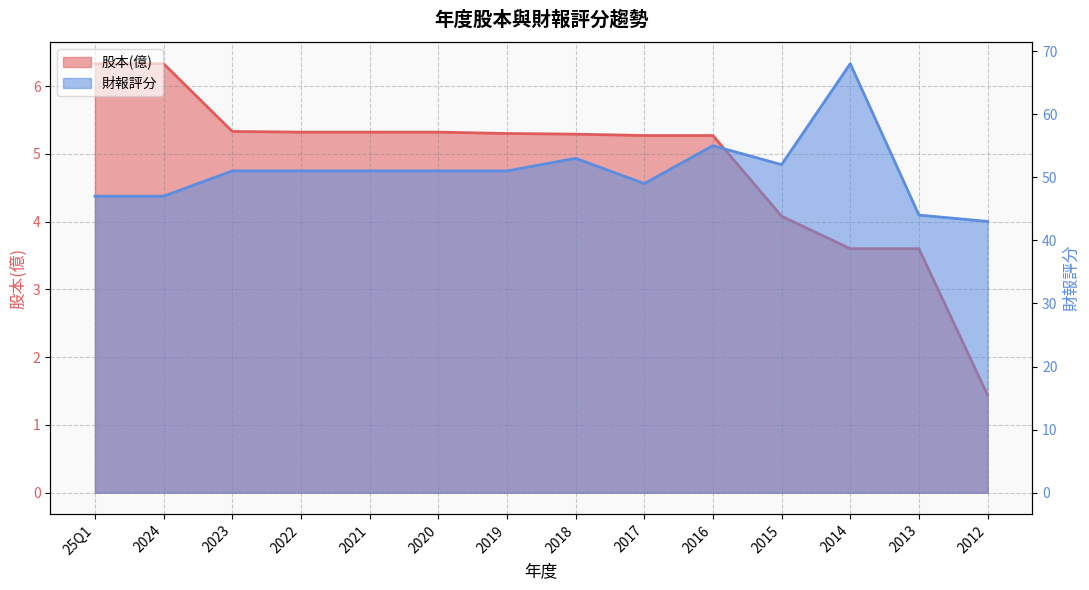

At which category is the sum across all series the highest?

2014